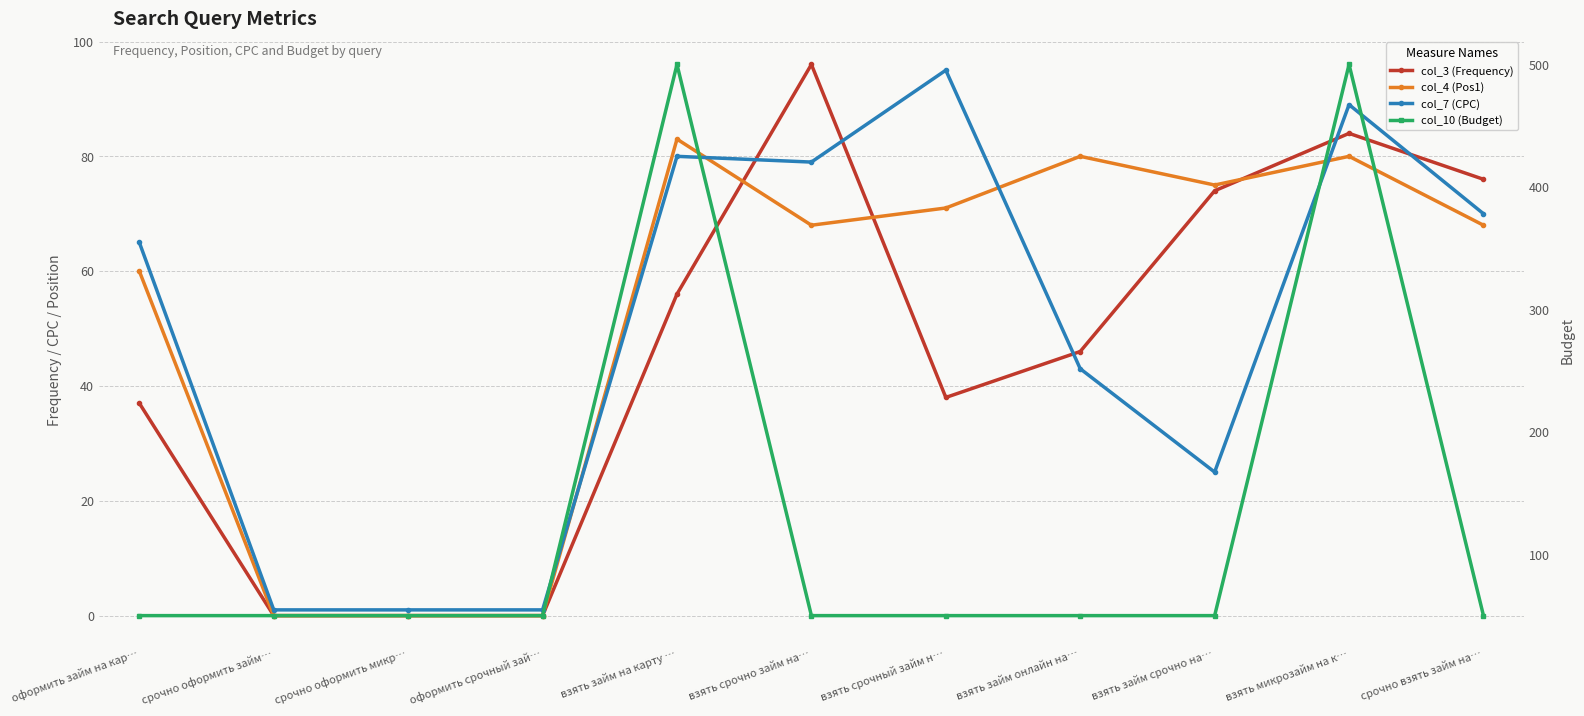

Reading left to right, transcribe all the data shown in this chart.

col_3 (Frequency): 37	0	0	0	56	96	38	46	74	84	76
col_4 (Pos1): 60	0	0	0	83	68	71	80	75	80	68
col_7 (CPC): 65	1	1	1	80	79	95	43	25	89	70
col_10 (Budget): 50	50	50	50	500	50	50	50	50	500	50